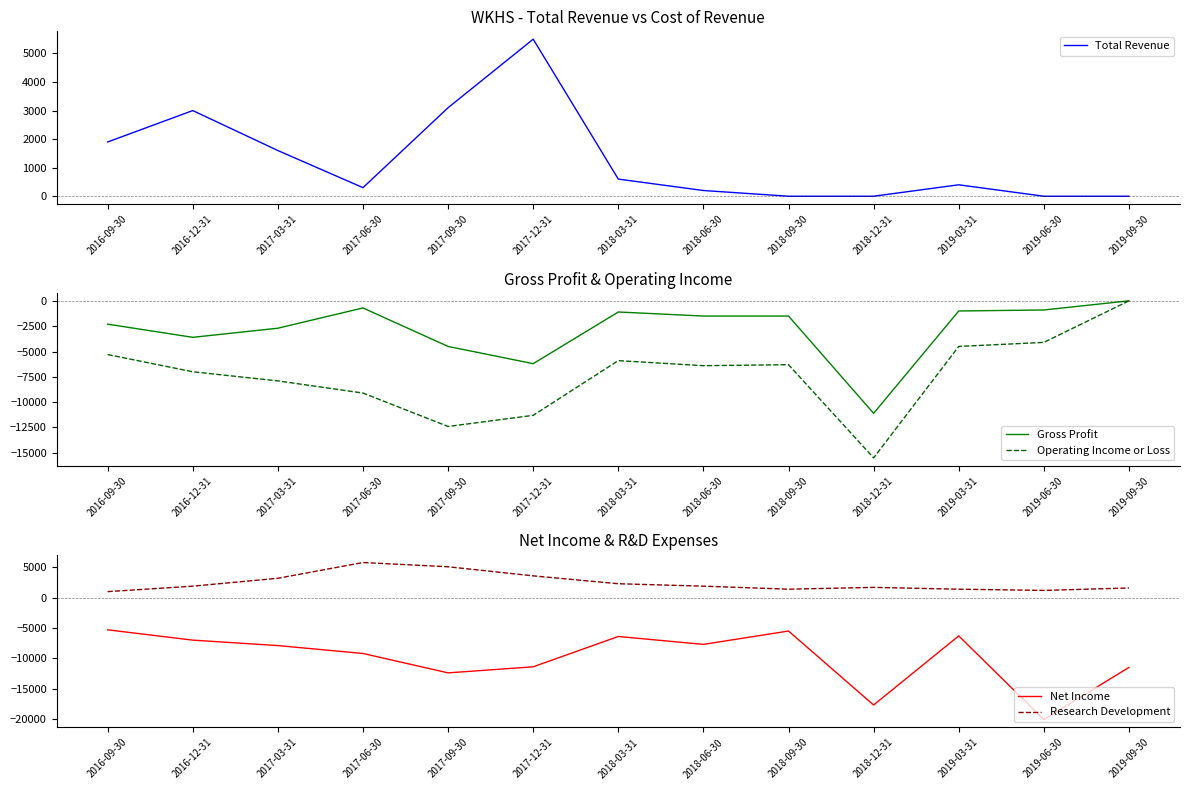

Reading left to right, what are all the values shown in this chart?

Total Revenue: 2016-09-30=1900	2016-12-31=3000	2017-03-31=1600	2017-06-30=300	2017-09-30=3100	2017-12-31=5500	2018-03-31=600	2018-06-30=200	2018-09-30=0	2018-12-31=0	2019-03-31=400	2019-06-30=0	2019-09-30=0
Gross Profit: 2016-09-30=-2300	2016-12-31=-3600	2017-03-31=-2700	2017-06-30=-700	2017-09-30=-4500	2017-12-31=-6200	2018-03-31=-1100	2018-06-30=-1500	2018-09-30=-1500	2018-12-31=-11100	2019-03-31=-1000	2019-06-30=-900	2019-09-30=0
Operating Income or Loss: 2016-09-30=-5300	2016-12-31=-7000	2017-03-31=-7900	2017-06-30=-9100	2017-09-30=-12400	2017-12-31=-11300	2018-03-31=-5900	2018-06-30=-6400	2018-09-30=-6300	2018-12-31=-15500	2019-03-31=-4500	2019-06-30=-4100	2019-09-30=0
Net Income: 2016-09-30=-5300	2016-12-31=-7000	2017-03-31=-7900	2017-06-30=-9200	2017-09-30=-12400	2017-12-31=-11400	2018-03-31=-6400	2018-06-30=-7700	2018-09-30=-5500	2018-12-31=-17700	2019-03-31=-6300	2019-06-30=-20100	2019-09-30=-11500
Research Development: 2016-09-30=1000	2016-12-31=1900	2017-03-31=3200	2017-06-30=5800	2017-09-30=5100	2017-12-31=3600	2018-03-31=2300	2018-06-30=1900	2018-09-30=1400	2018-12-31=1700	2019-03-31=1400	2019-06-30=1200	2019-09-30=1600